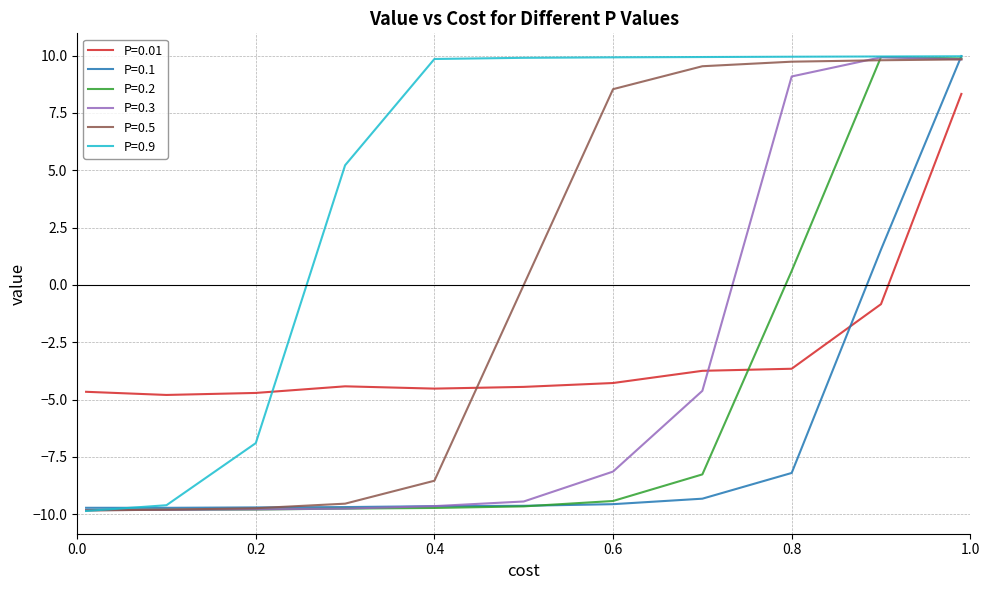

Which series has the largest total across all categories?

P=0.9